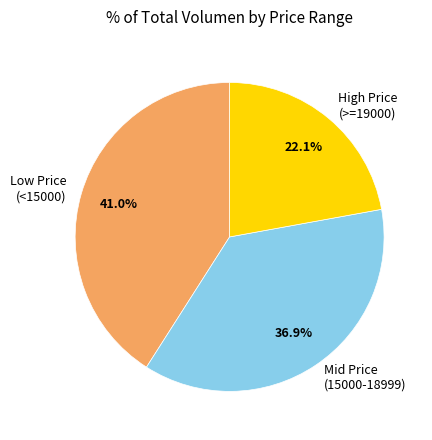

What is the largest slice in the pie chart?

Low Price (<15000)